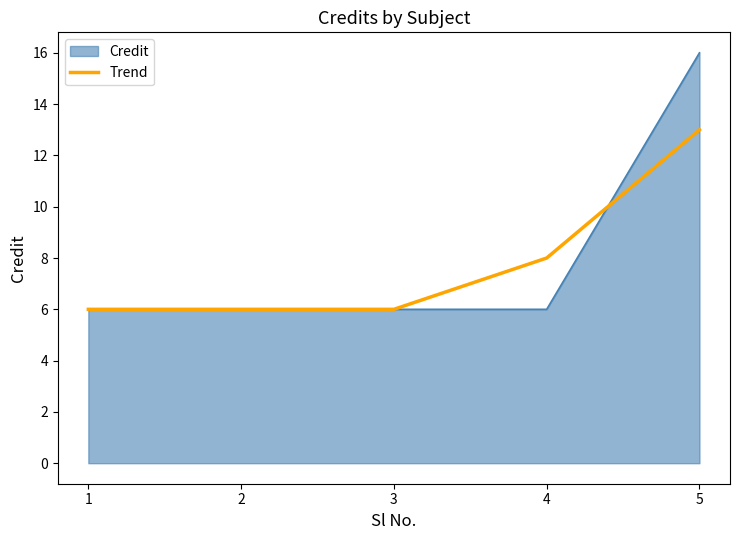

At 4, list the series in order from largest to smallest.

Trend, Credit